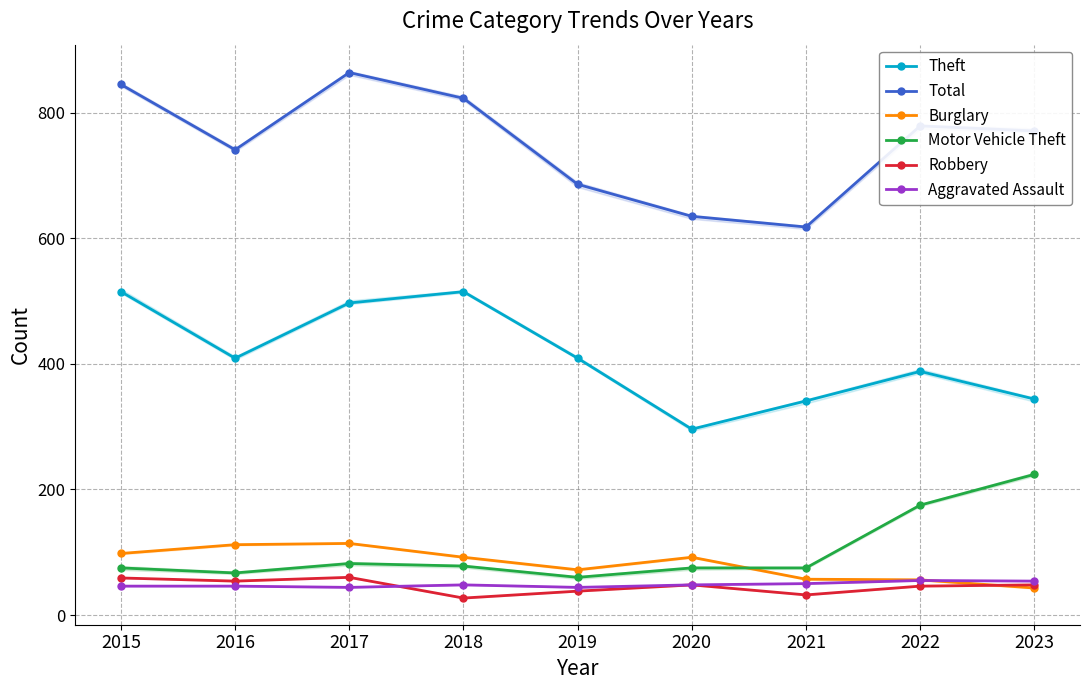

In Robbery, how many points are lower than both neighbors (excluding endpoints)?

3